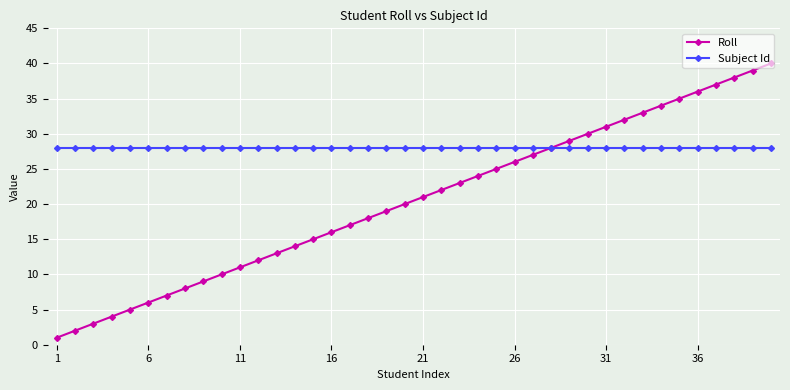

What are all the series names shown in the legend?

Roll, Subject Id